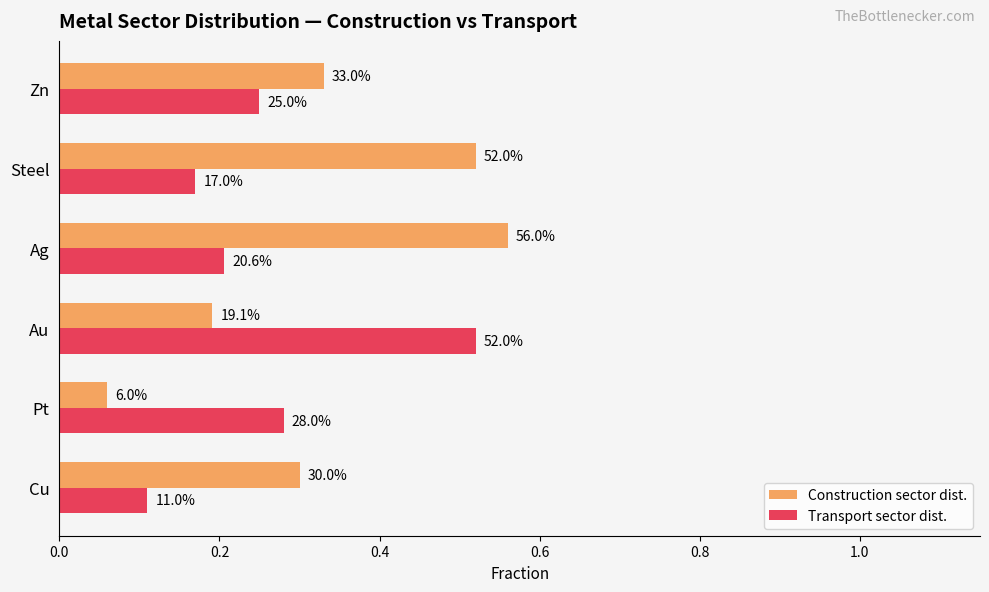

Reading right to left, transcribe all the data shown in this chart.

Construction sector dist.: 0.3	0.5	0.6	0.2	0.1	0.3
Transport sector dist.: 0.2	0.2	0.2	0.5	0.3	0.1